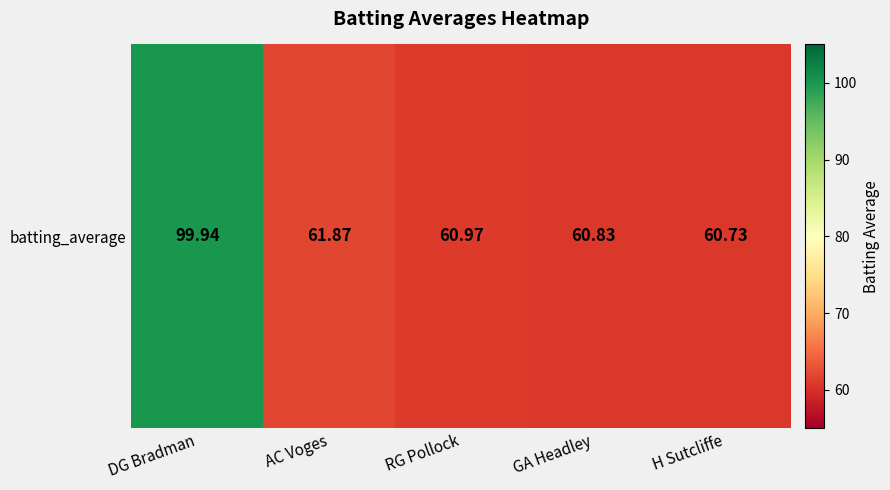

Count the number of categories in the chart.

5